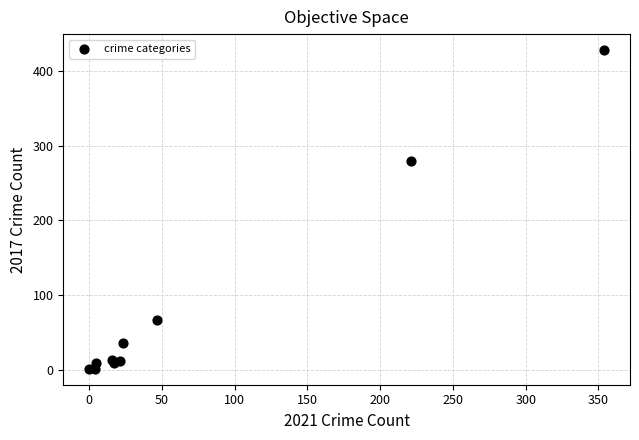

What Y value in the scatter plot is closest to 214?

280